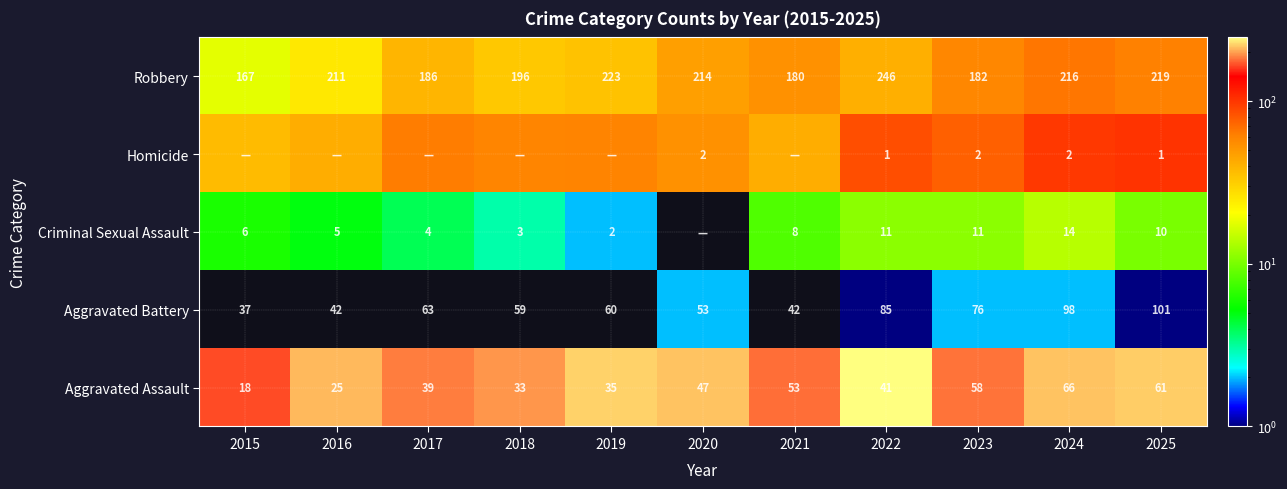

Is it true that Homicide equals 137 at 2023?

False